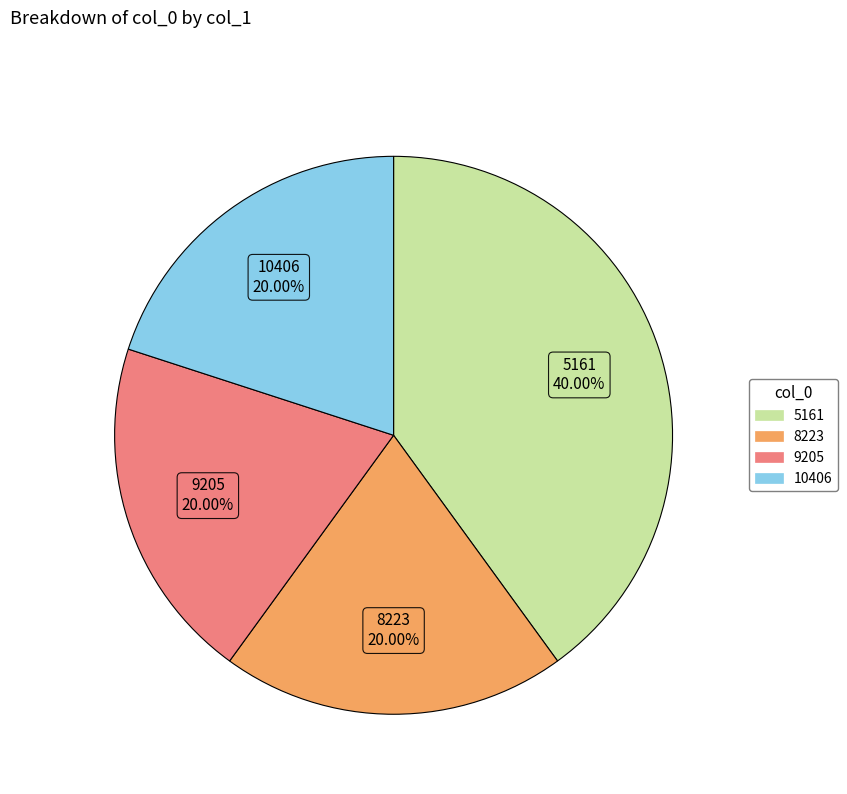

To the nearest percent, what percentage of the pie is 10406?

20%